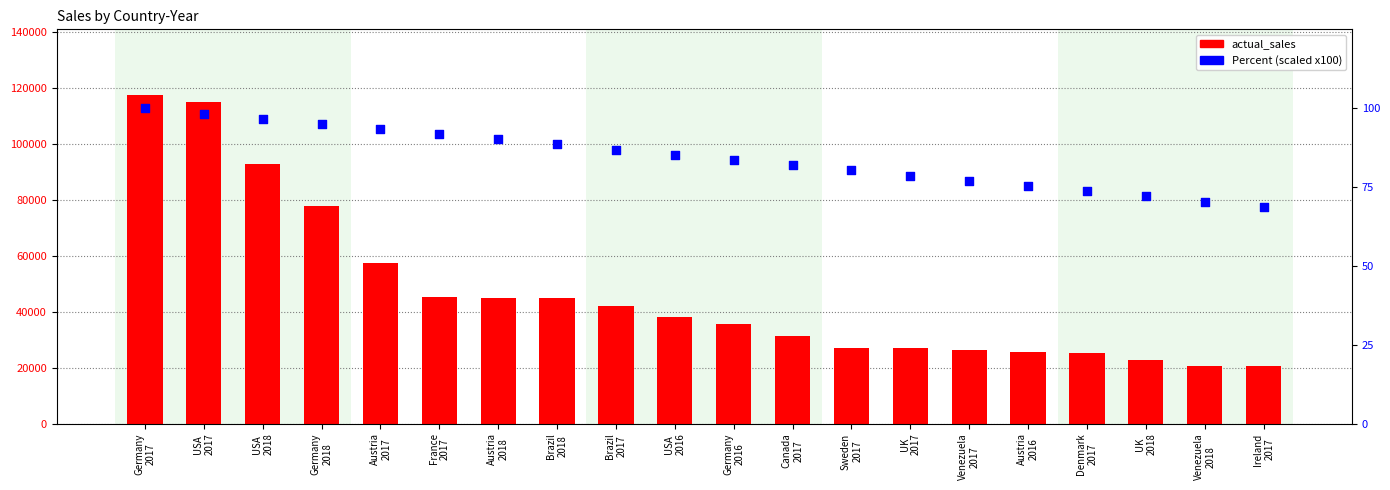

Which series contains the lowest Y value?

Percent